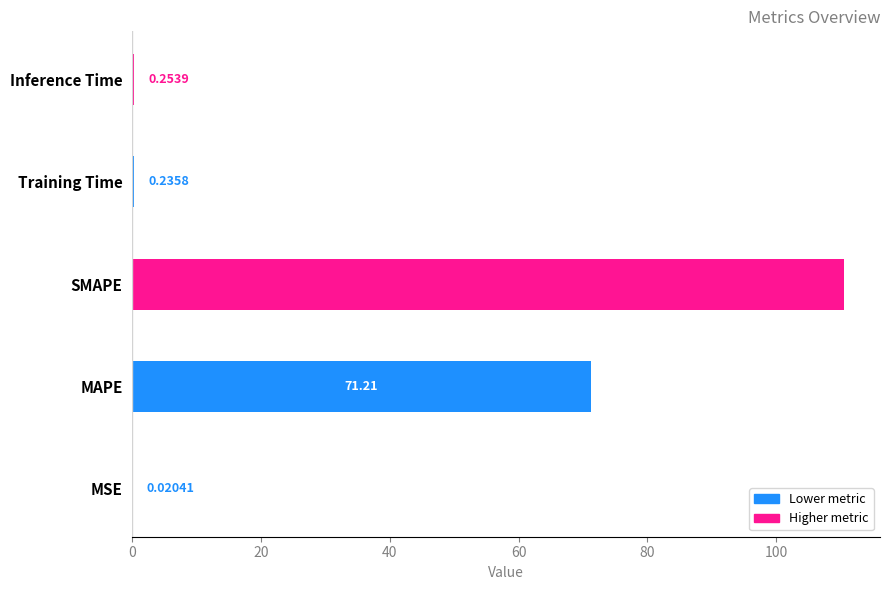

Between SMAPE and MSE, which is larger?

SMAPE